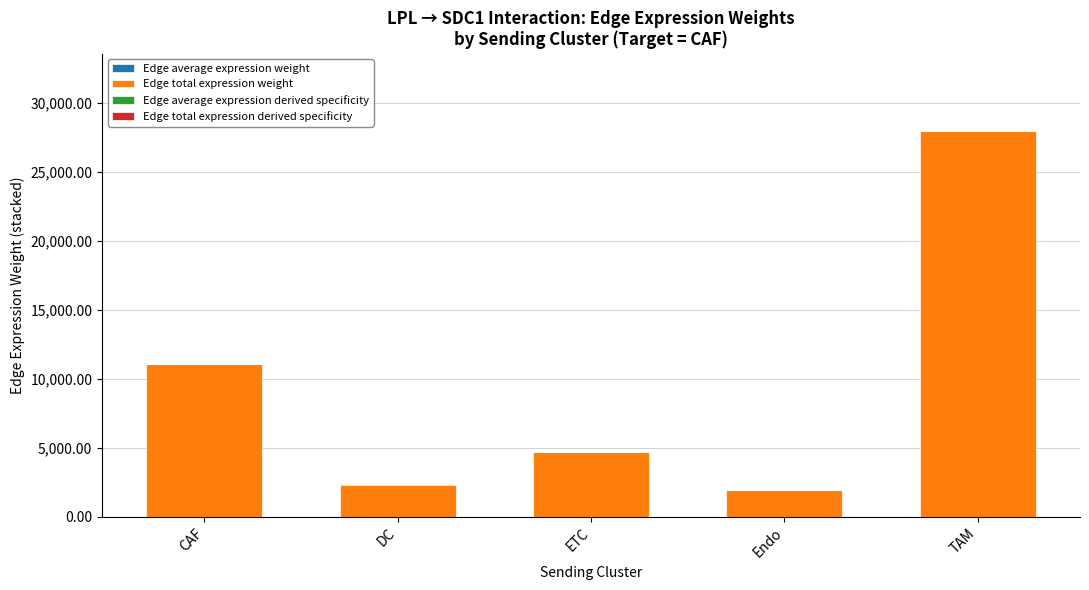

At which category is the sum across all series the highest?

TAM